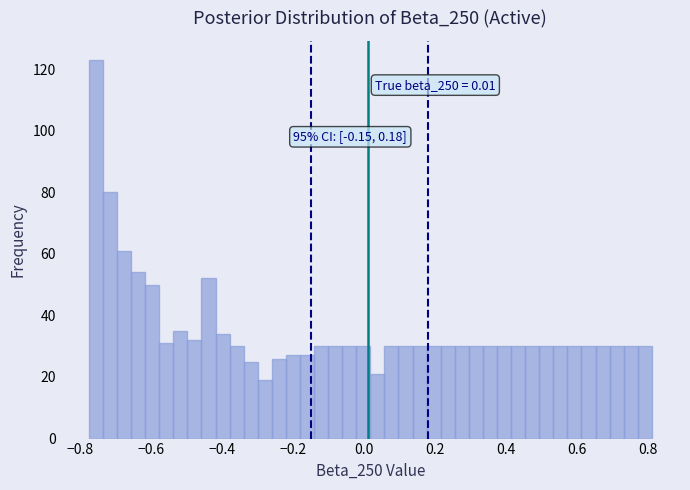

Around what value on the x-axis is the tallest bar? Give the approximate position of its centre, as read against the axis.

-0.76